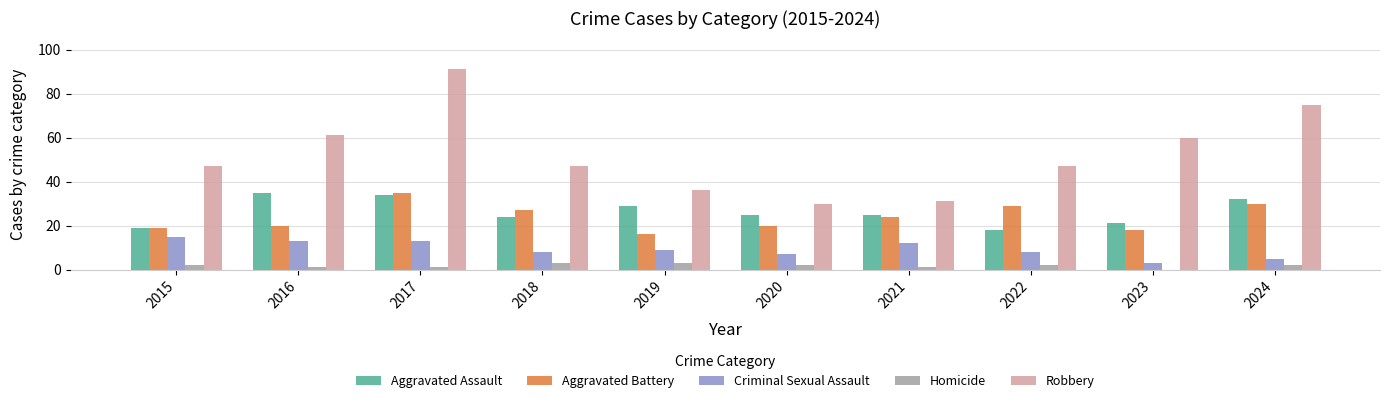

True or false: Criminal Sexual Assault has a value of 2 at 2019.

False